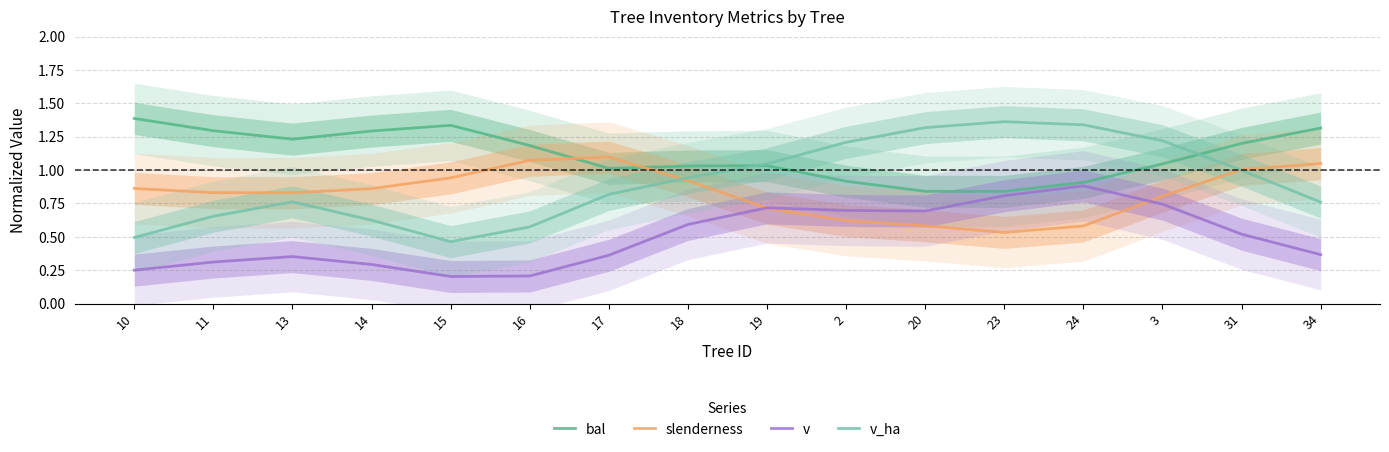

Which series has the largest total across all categories?

bal